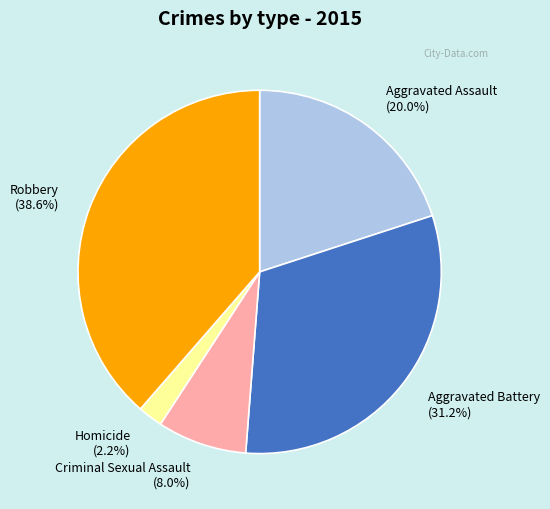

Which slice is the largest?

Robbery